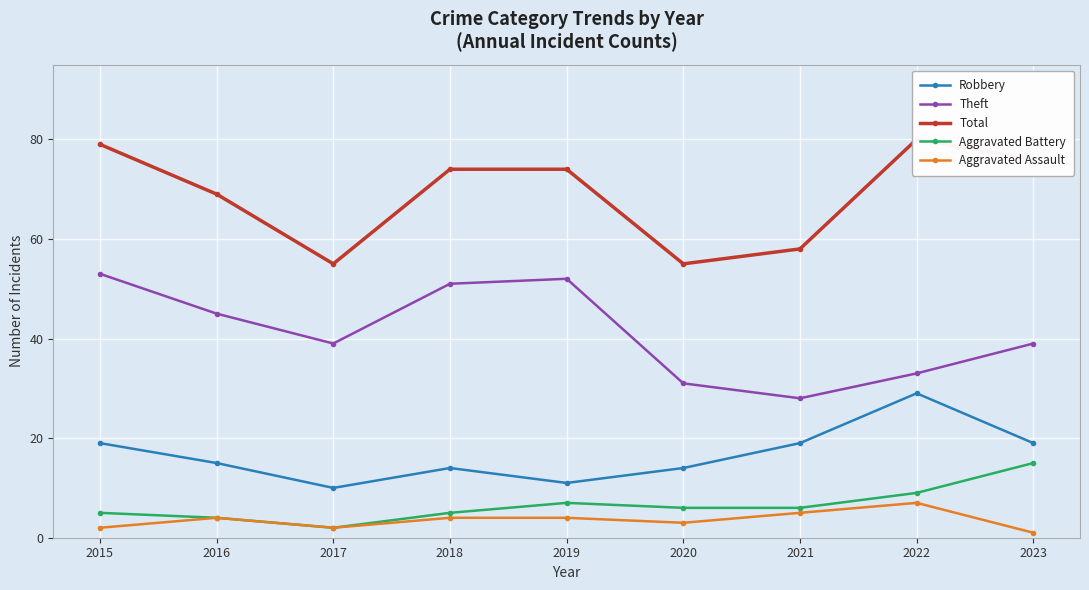

At which category does Aggravated Assault reach its first local peak?

2016